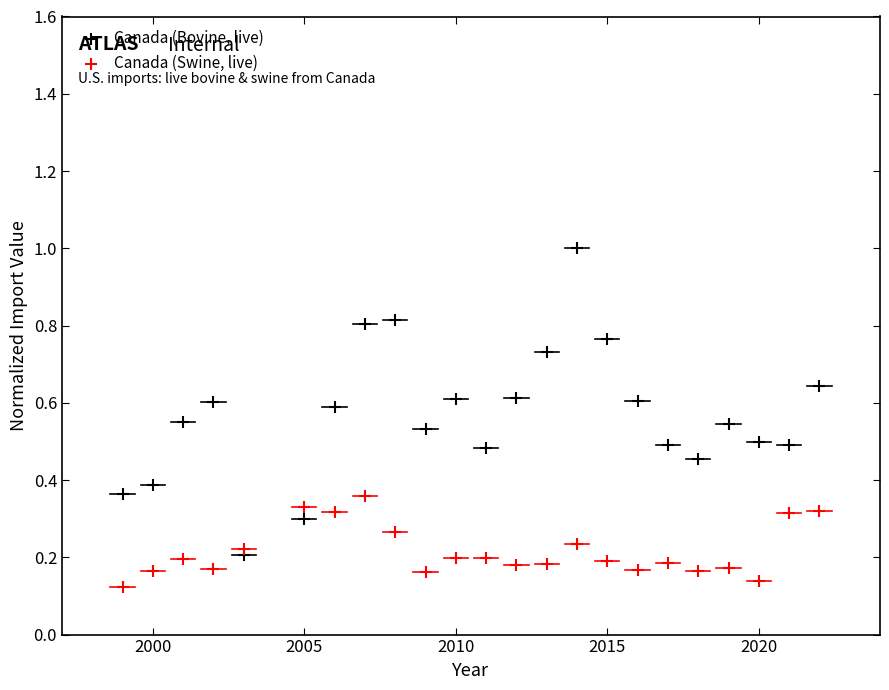

What are all the series names shown in the legend?

Canada (Bovine, live), Canada (Swine, live)